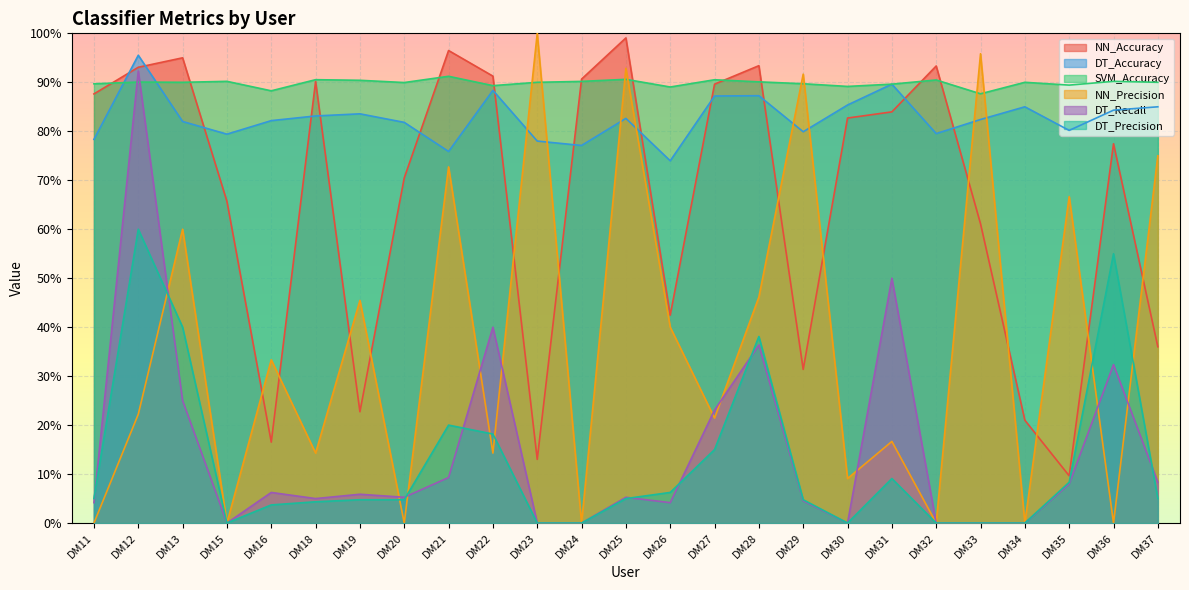

Which category has the highest value in the NN_Precision series?

DM23